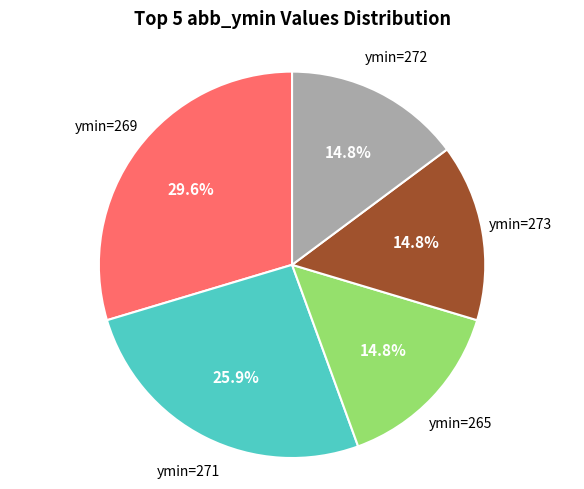

Combined, do ymin=265 and ymin=273 account for over 50%?

No